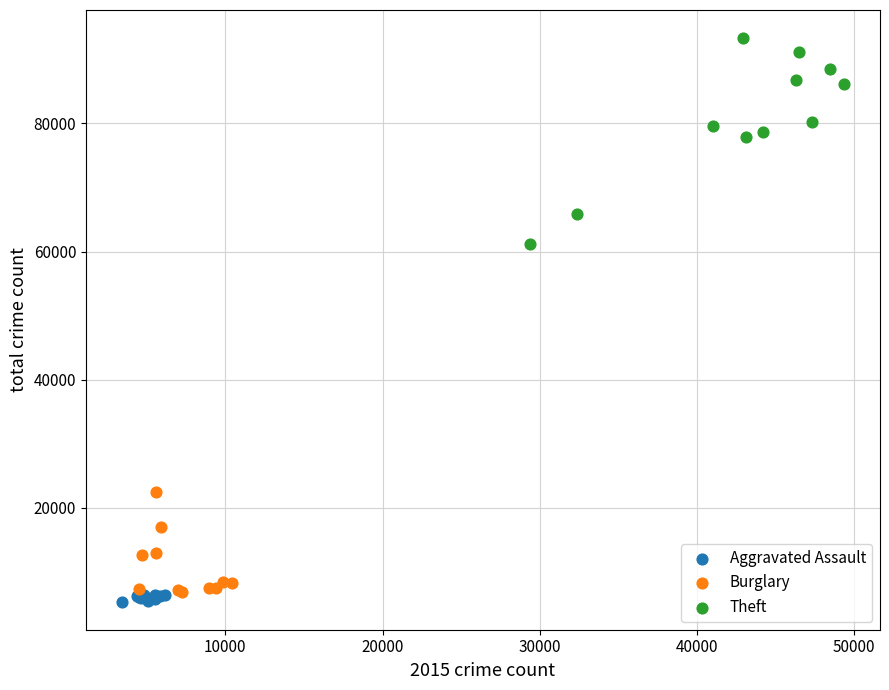

What are all the series names shown in the legend?

Aggravated Assault, Burglary, Theft